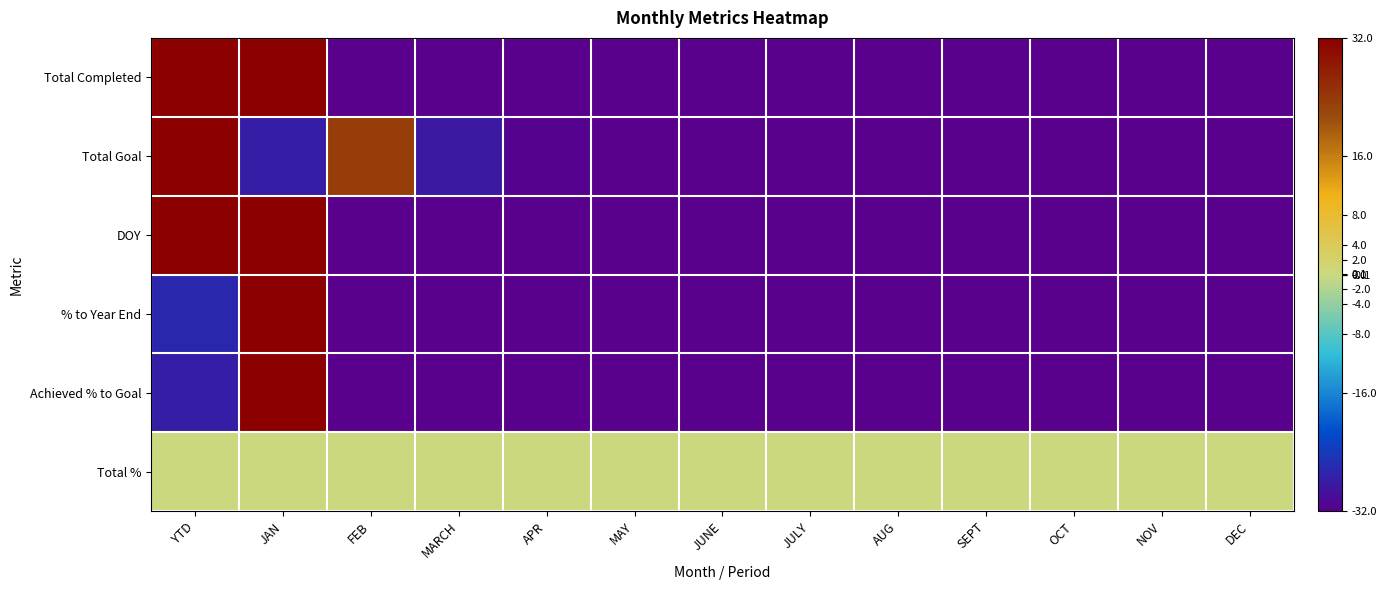

Which series has the widest spread of values?

Total Completed